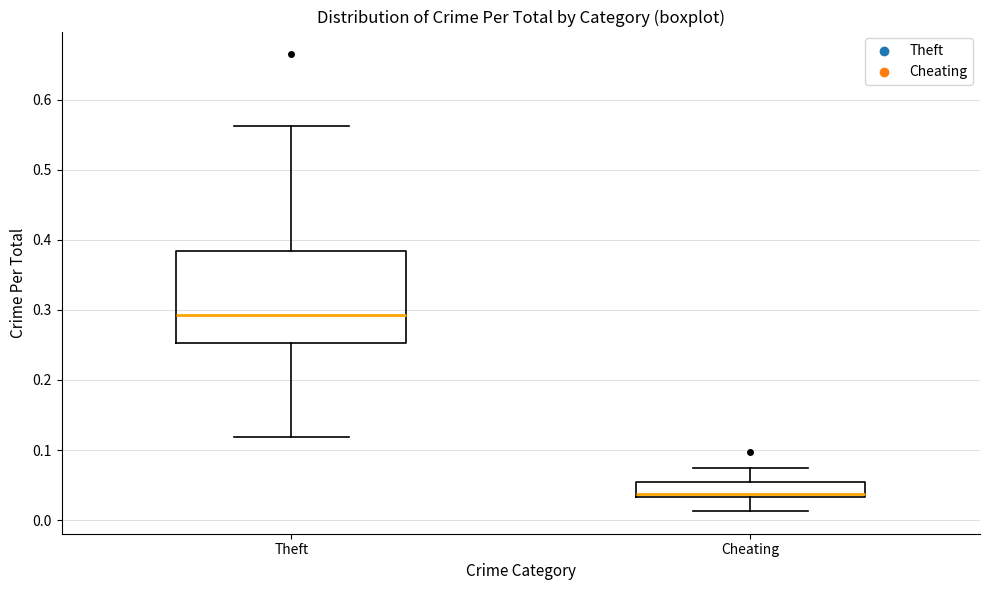

Where does the median line of the box for Theft sit on the y-axis? The values are not printed on the chart, so give them approximately, as read against the axis.

0.29